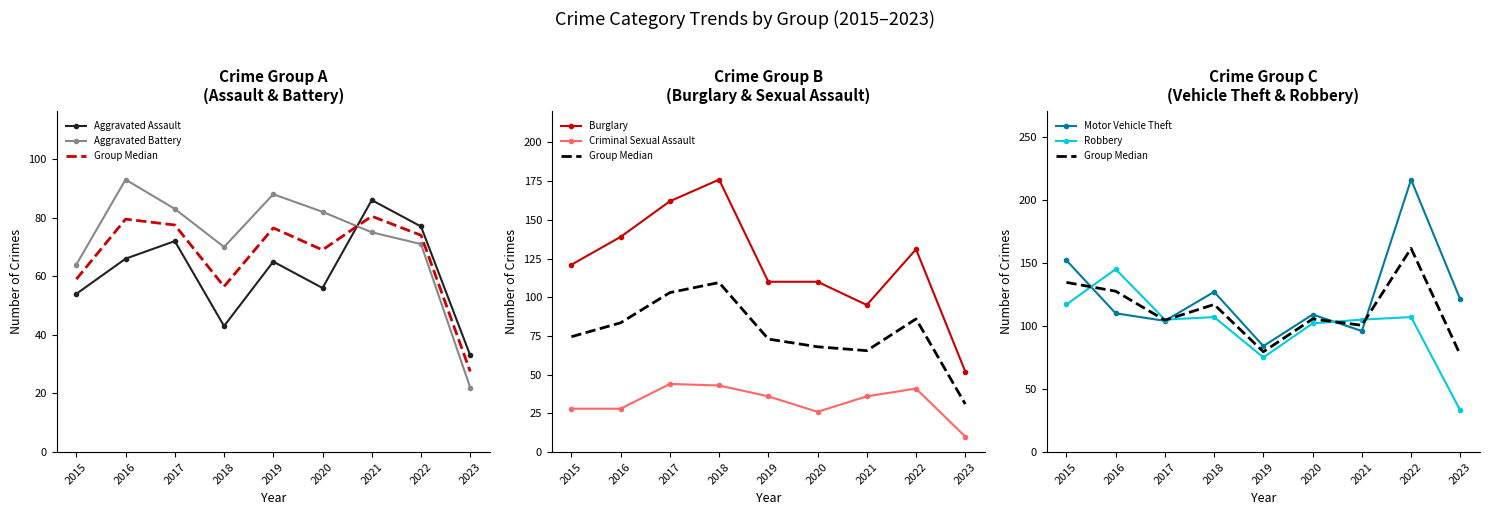

How many values in the Burglary series exceed 121?

4